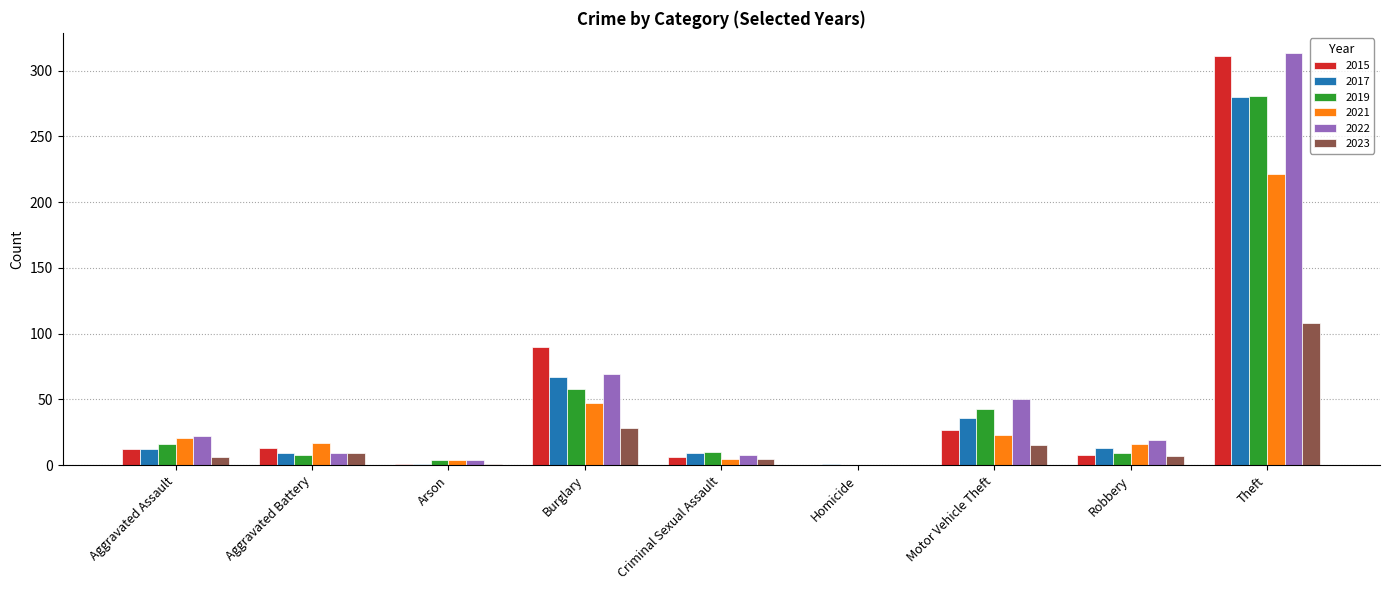

What are all the series names shown in the legend?

2015, 2017, 2019, 2021, 2022, 2023